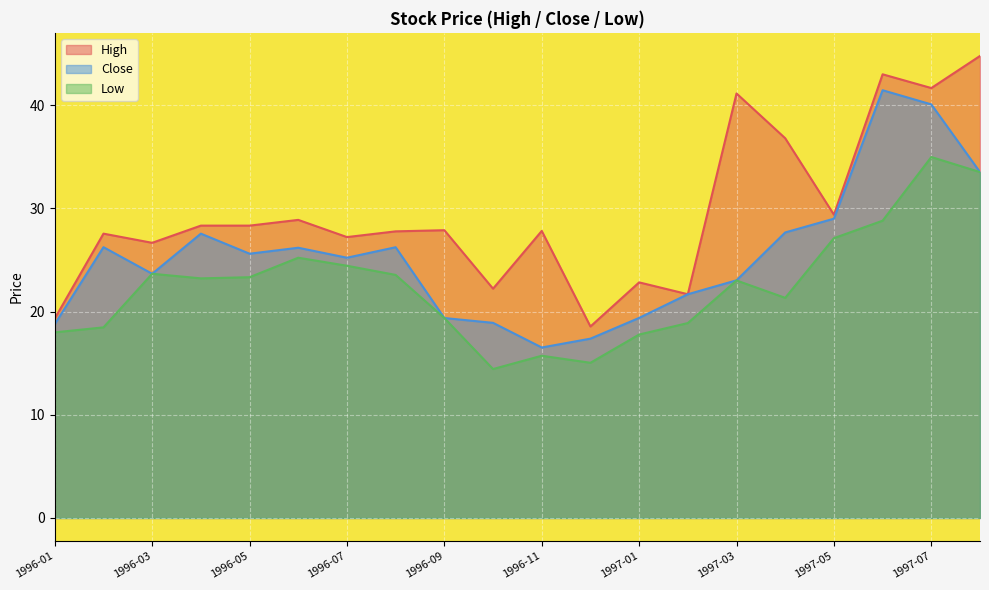

How many interior local peaks does the High series have?

7